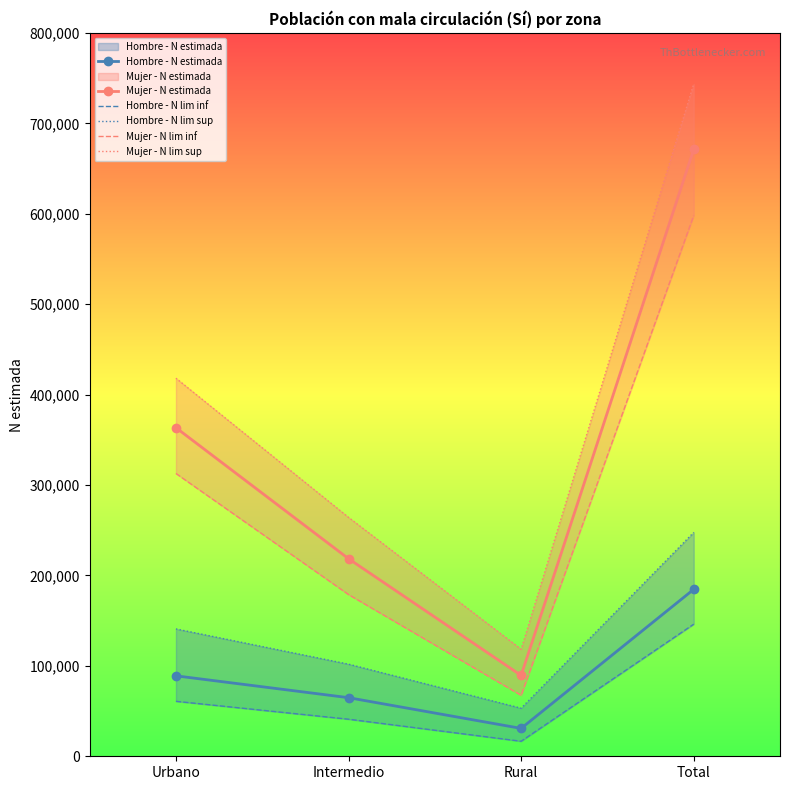

At which label does Mujer - N estimada first exceed 363445?

Total